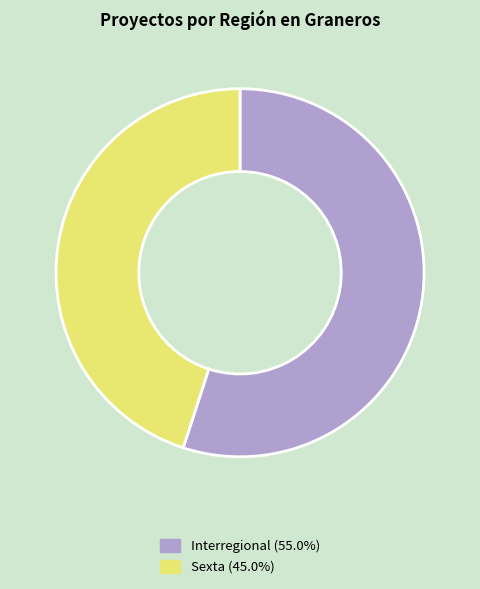

How many slices are in this pie chart?

2